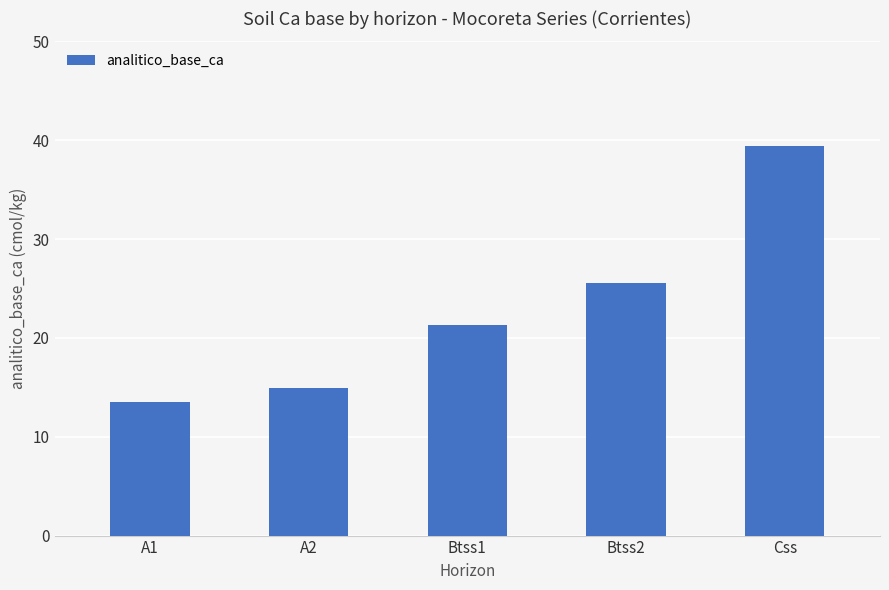

List the labels in order of value, largest first.

Css, Btss2, Btss1, A2, A1